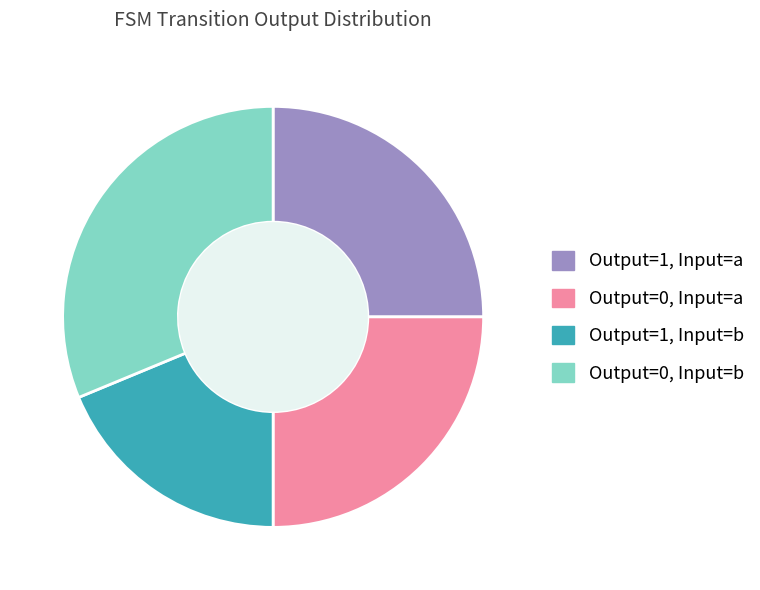

Is there a majority slice in this chart?

No